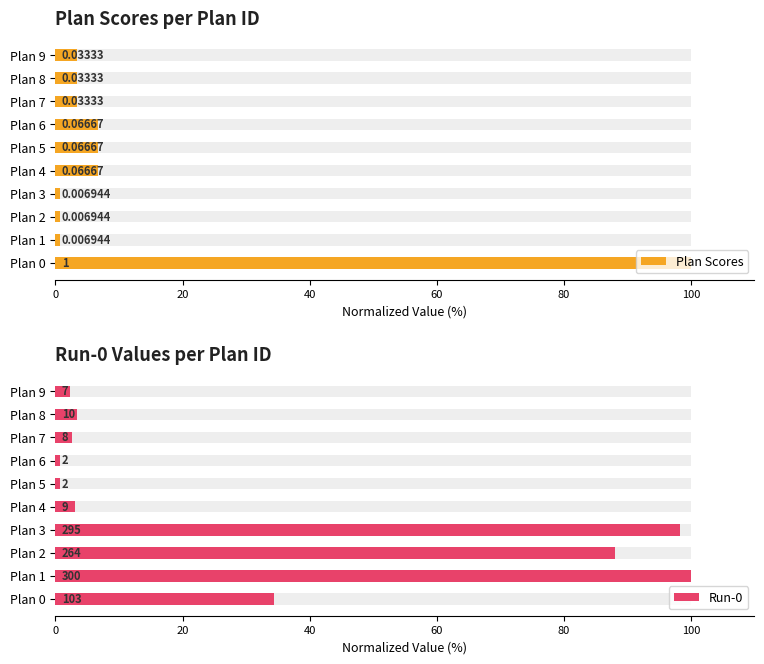

What is the sum of the Plan Scores values at Plan 2 and Plan 4?

7.4